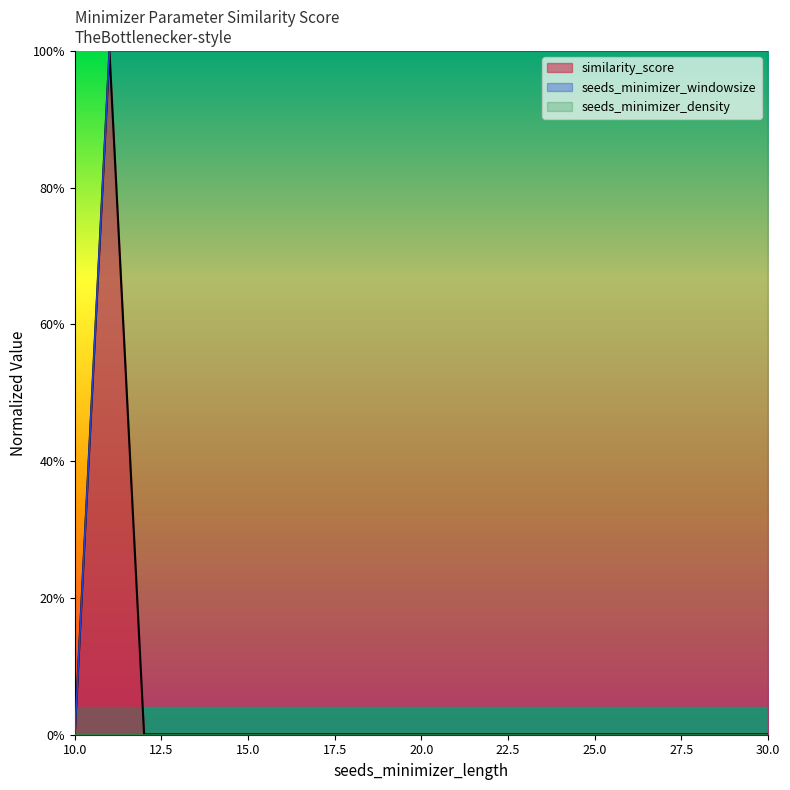

What value does the seeds_minimizer_windowsize series have at 13?

1.0